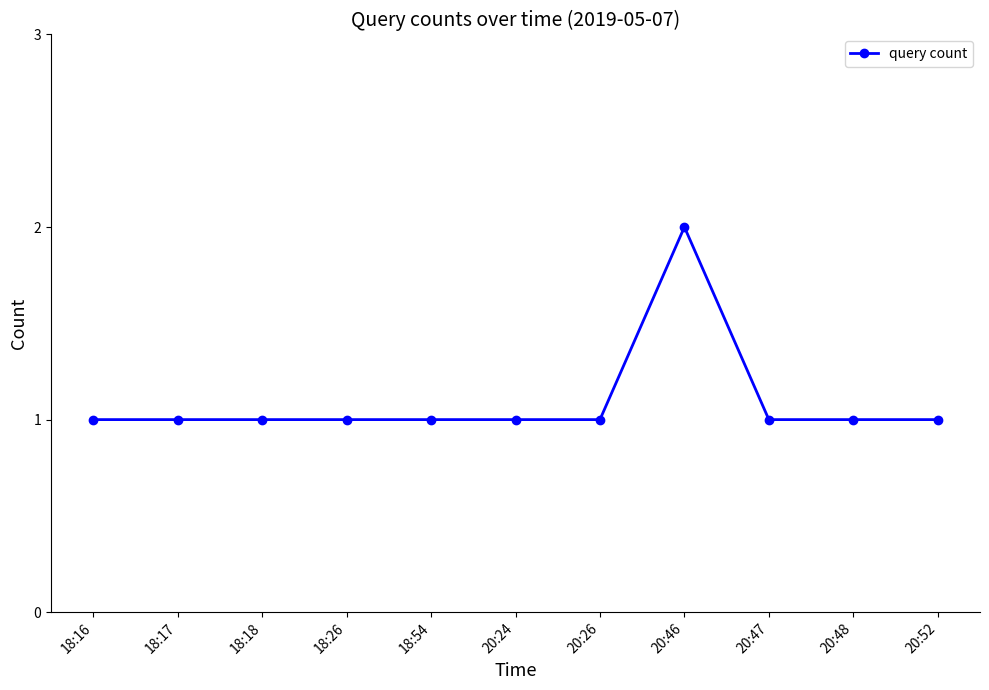

How many series are shown in this chart?

1